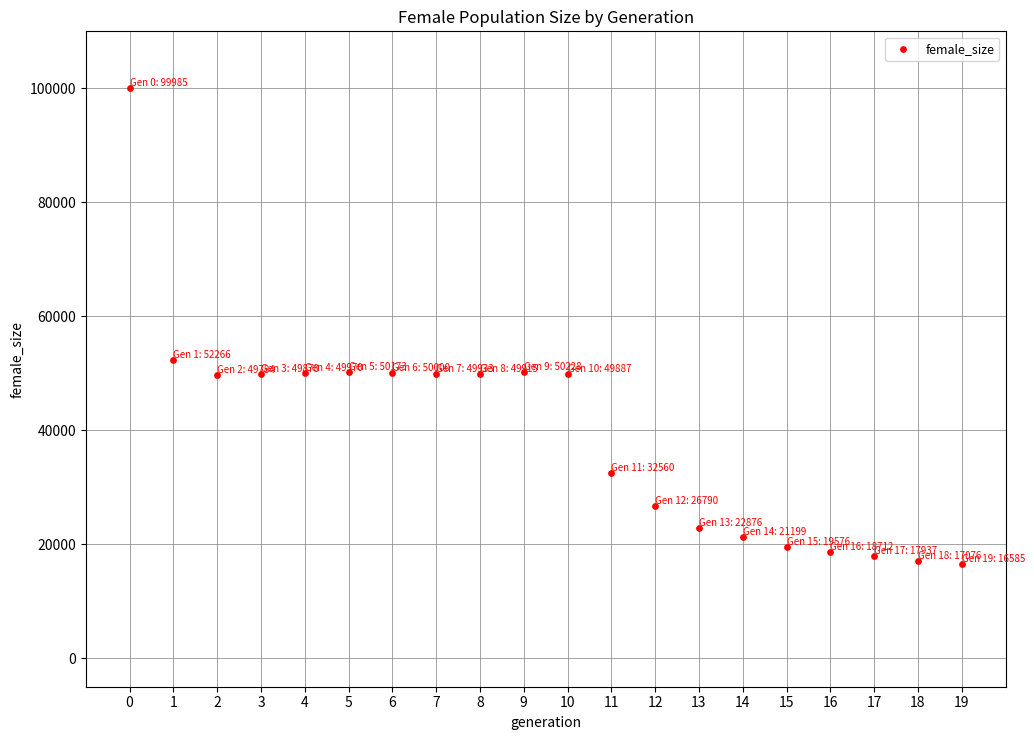

What Y value in the scatter plot is closest to 58285?

52266